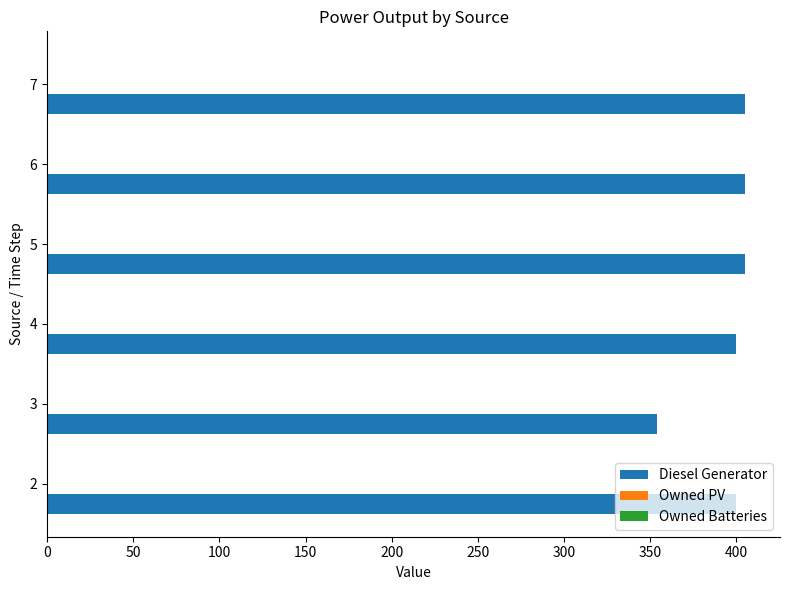

The value at 5 is 131. True or false?

False